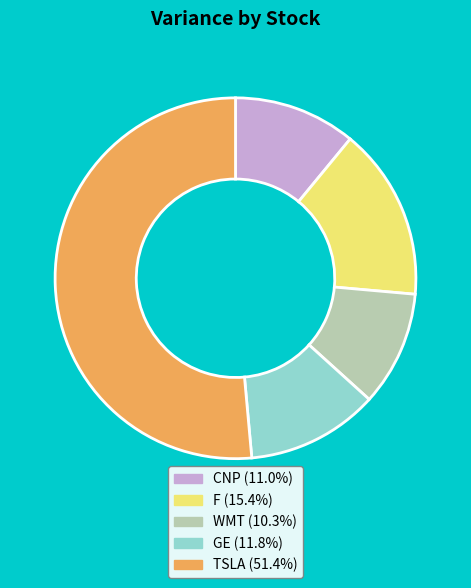

Rank the categories by value from lowest to highest.

WMT, CNP, GE, F, TSLA